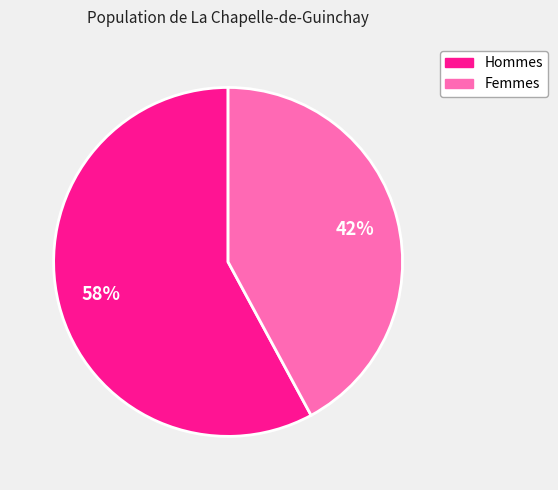

To the nearest percent, what is the average slice percentage?

50%